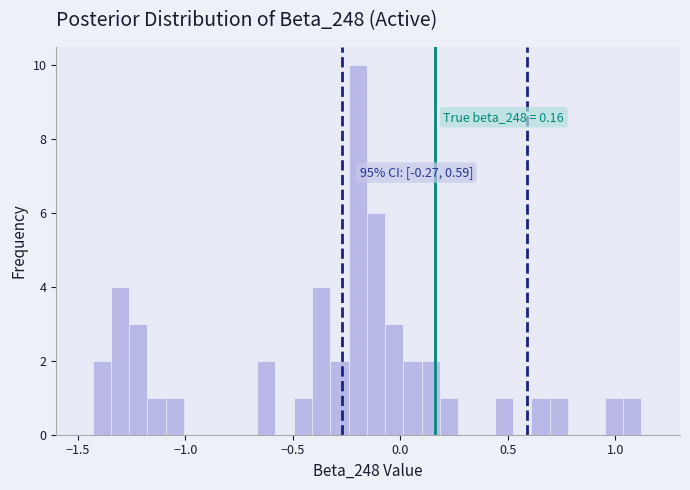

Around what value on the x-axis is the tallest bar? Give the approximate position of its centre, as read against the axis.

-0.20